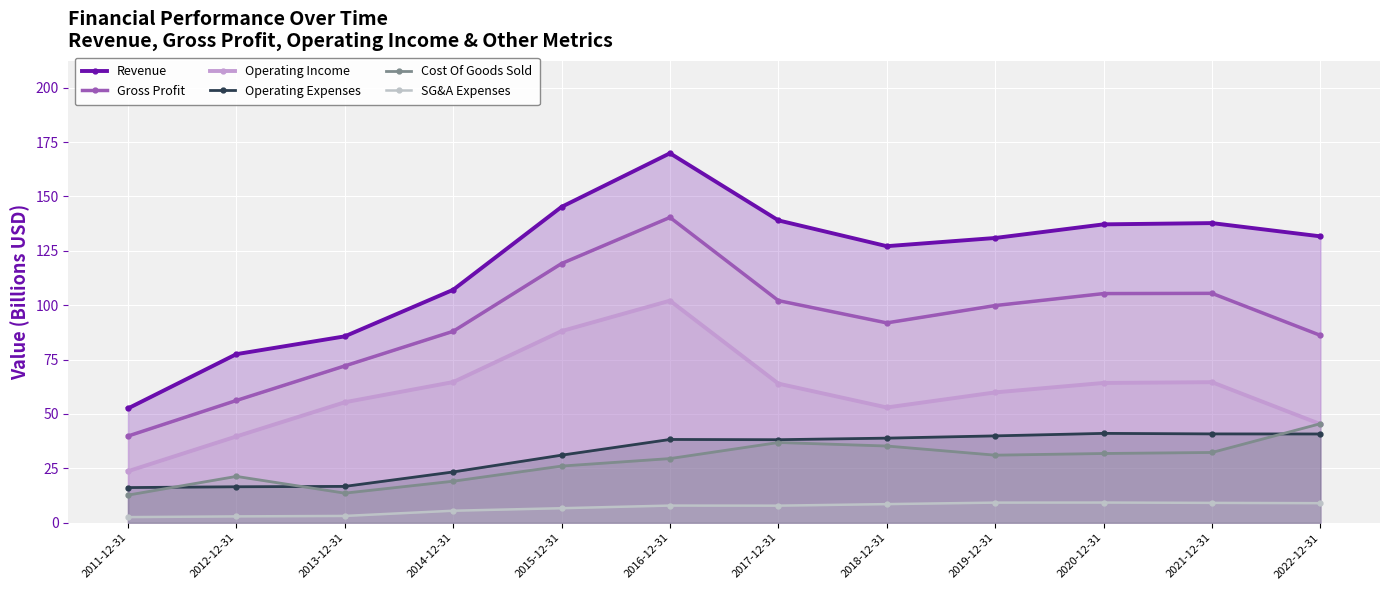

Between 2014-12-31 and 2018-12-31, which is larger?

2018-12-31